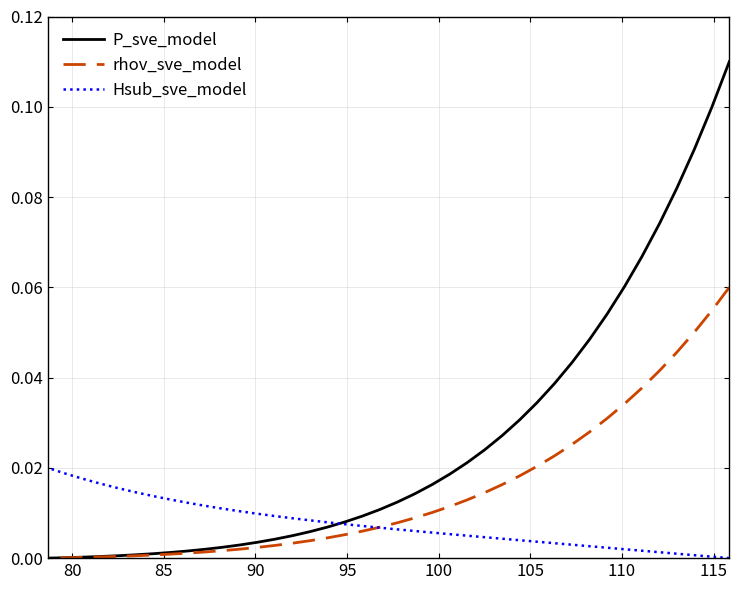

How many values in P_sve_model are above zero?

39